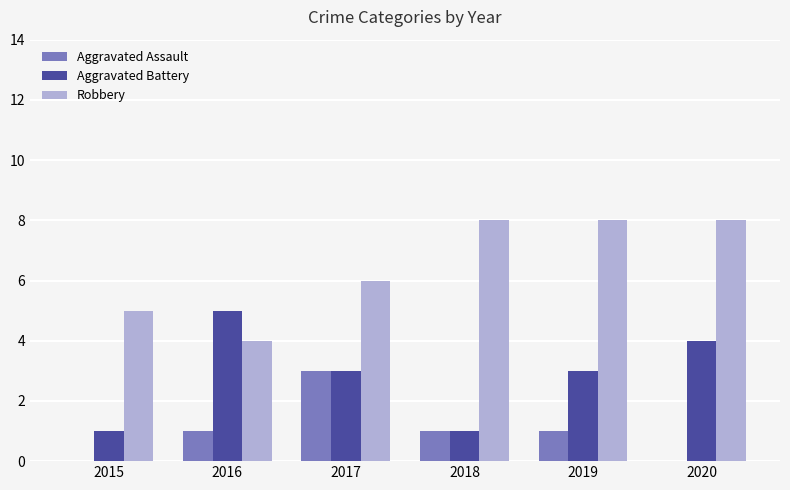

Reading left to right, transcribe all the data shown in this chart.

Aggravated Assault: 0	1	3	1	1	0
Aggravated Battery: 1	5	3	1	3	4
Robbery: 5	4	6	8	8	8